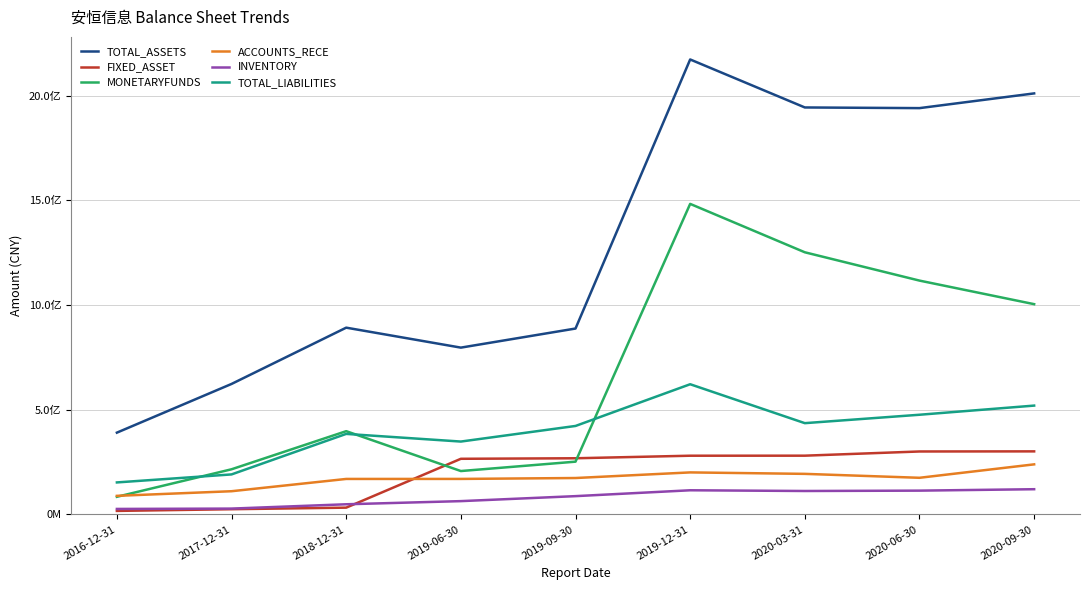

Which category has the lowest value in the FIXED_ASSET series?

2016-12-31